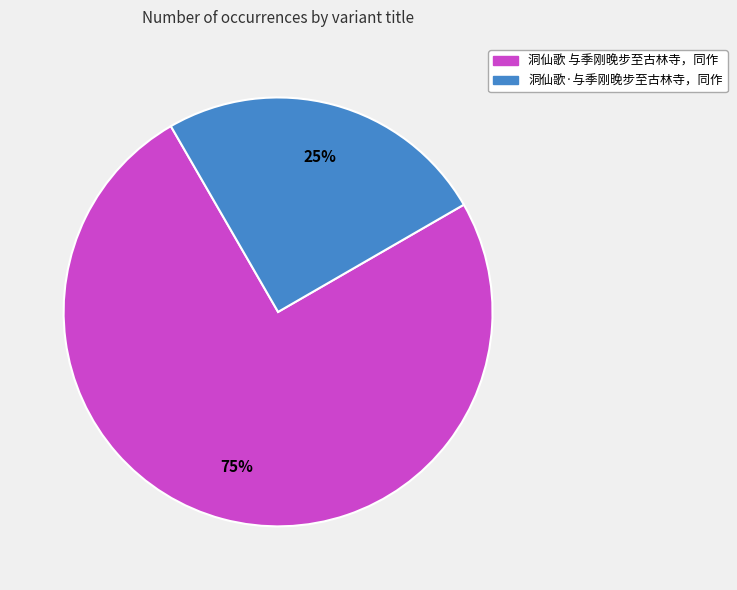

Approximately how many times larger is the value at 洞仙歌·与季刚晚步至古林寺，同作 compared to 洞仙歌 与季刚晚步至古林寺，同作?

0.3